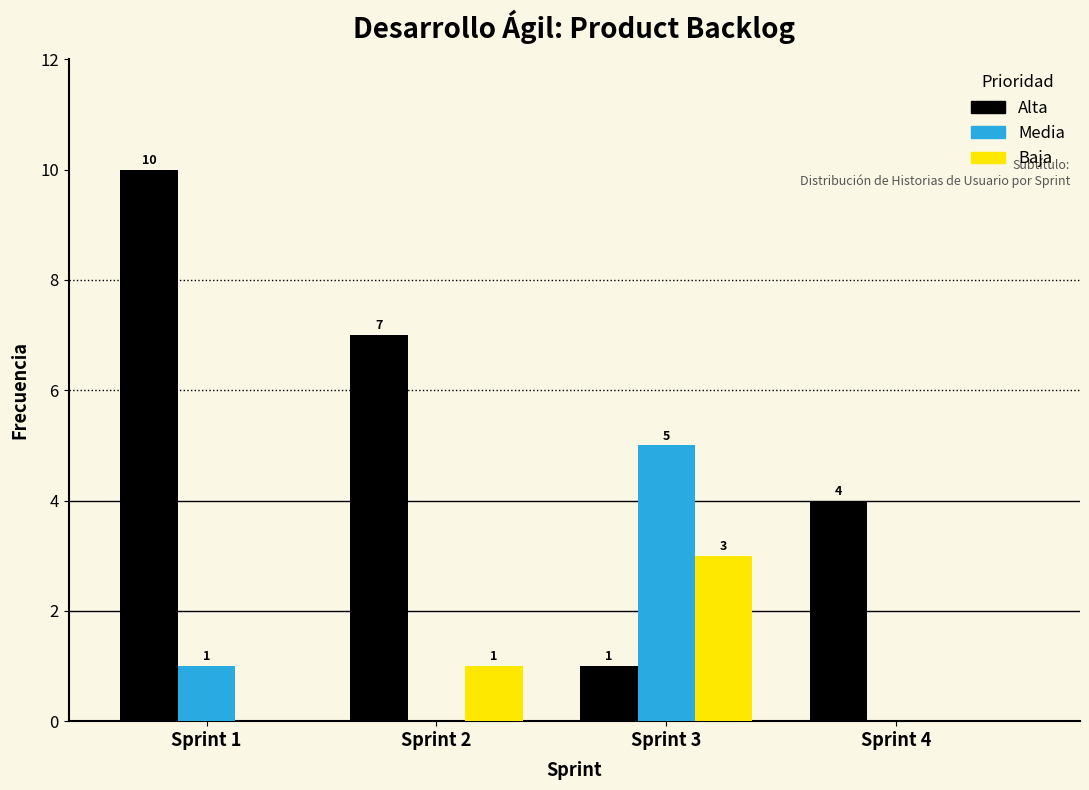

Reading left to right, what are all the values shown in this chart?

Alta: Sprint 1=10	Sprint 2=7	Sprint 3=1	Sprint 4=4
Media: Sprint 1=1	Sprint 2=0	Sprint 3=5	Sprint 4=0
Baja: Sprint 1=0	Sprint 2=1	Sprint 3=3	Sprint 4=0